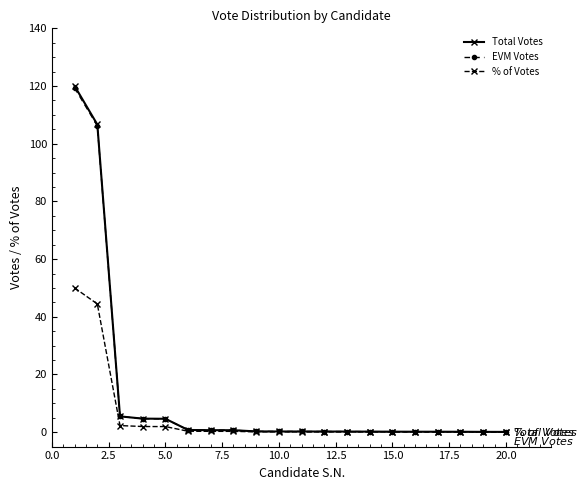

What is the value of the EVM Votes point at the 3rd from the left?

5.4